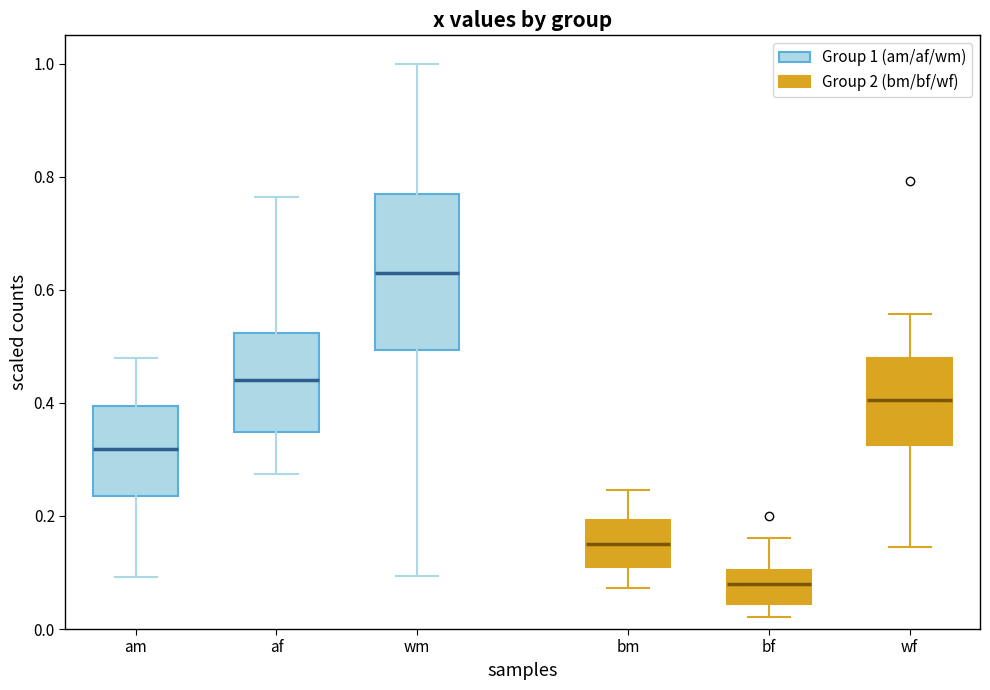

Reading left to right, read every box against the y-axis: the position of its median line, the range the box covers, and the ends of its whiskers. The values are not printed on the chart, so give them approximately, as read against the axis.

am: median 0.32, box 0.24 to 0.40, whiskers 0.10 to 0.48
af: median 0.44, box 0.34 to 0.52, whiskers 0.28 to 0.76
wm: median 0.62, box 0.50 to 0.76, whiskers 0.10 to 1.00
bm: median 0.16, box 0.10 to 0.20, whiskers 0.08 to 0.24
bf: median 0.08, box 0.04 to 0.10, whiskers 0.02 to 0.16
wf: median 0.40, box 0.32 to 0.48, whiskers 0.14 to 0.56